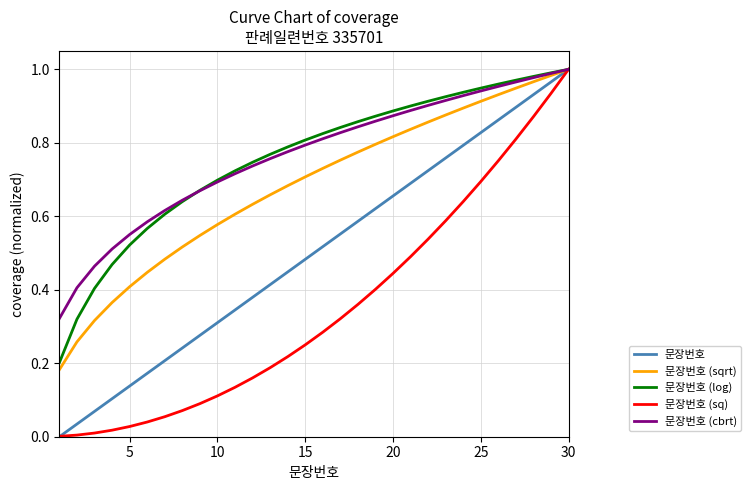

At which category is the sum across all series the highest?

30